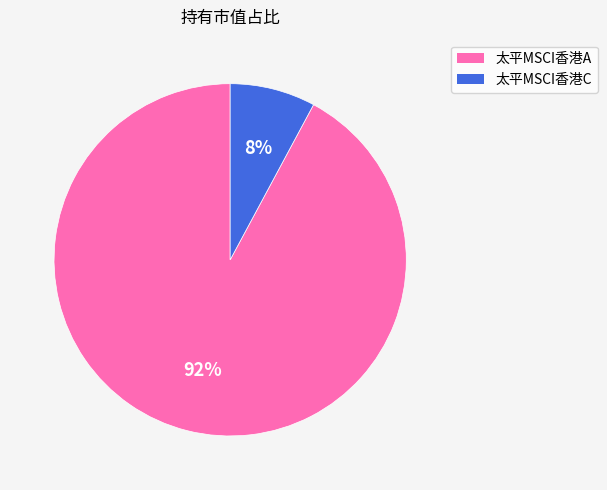

Which category accounts for the majority?

太平MSCI香港A